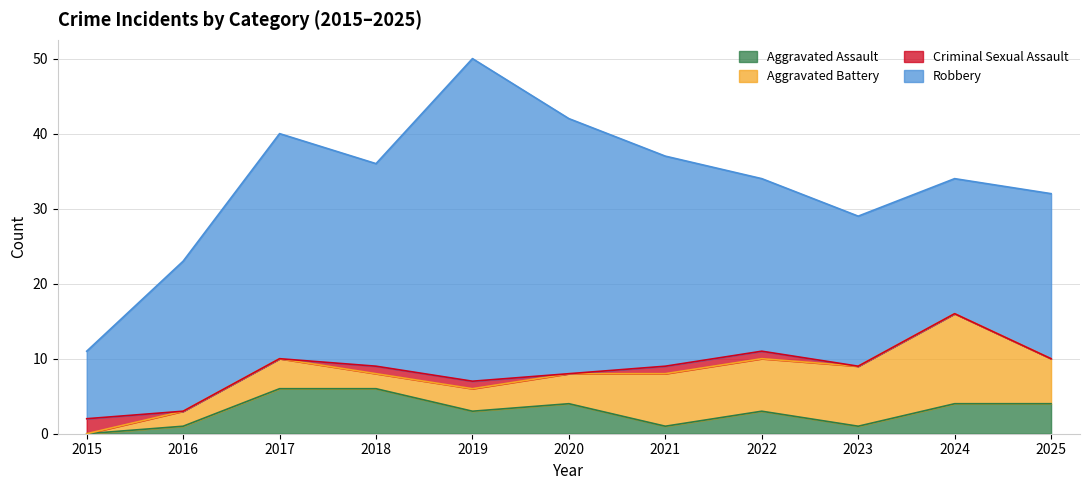

After their last crossing, which series has the higher values: Criminal Sexual Assault or Aggravated Assault?

Aggravated Assault